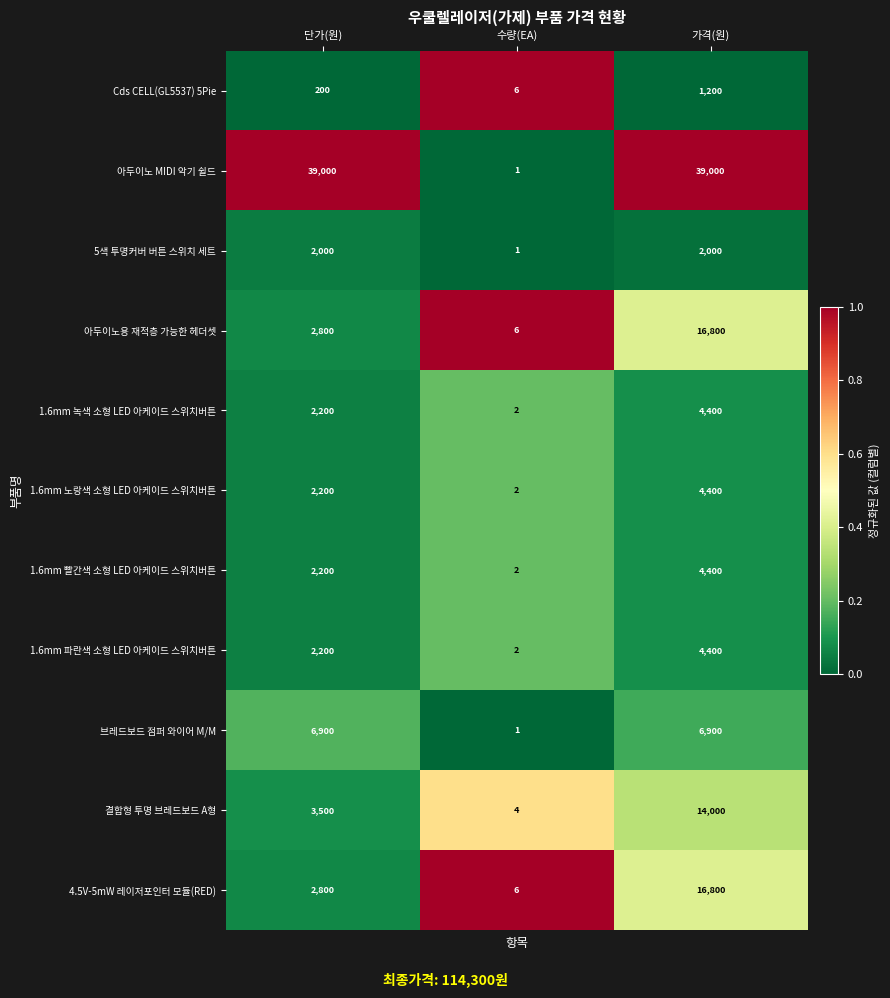

At which category is the sum across all series the highest?

가격(원)